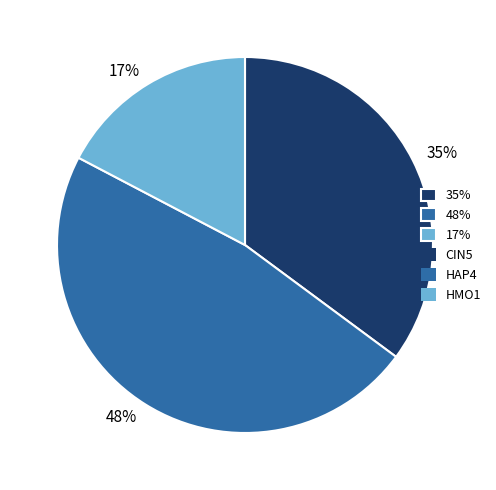

Does any single category account for the majority?

No